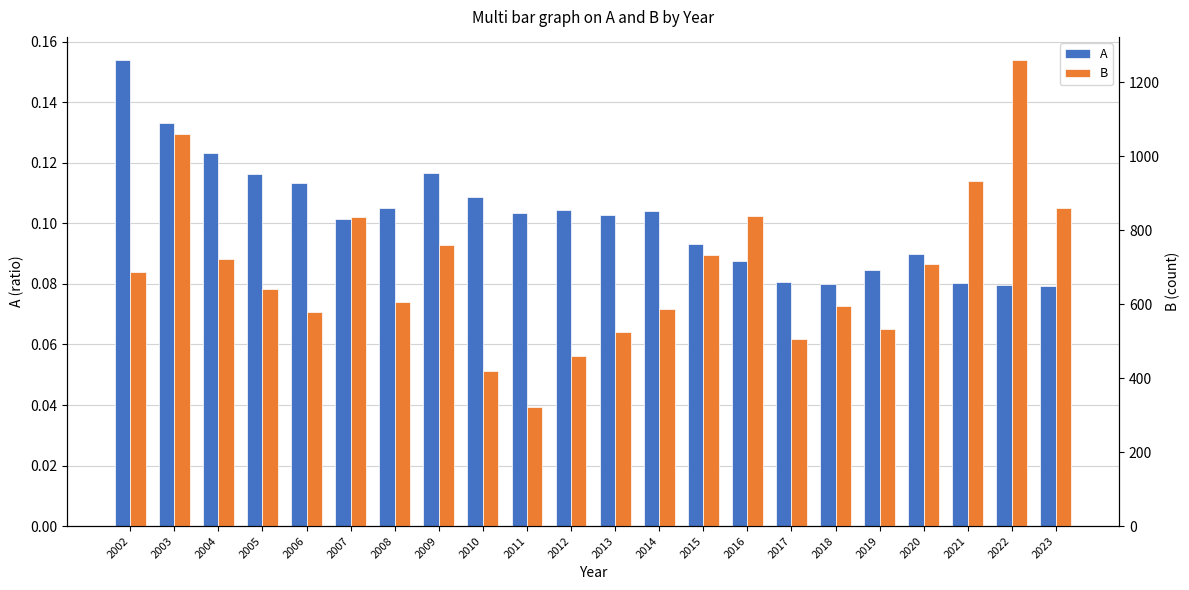

Which series has the widest spread of values?

B